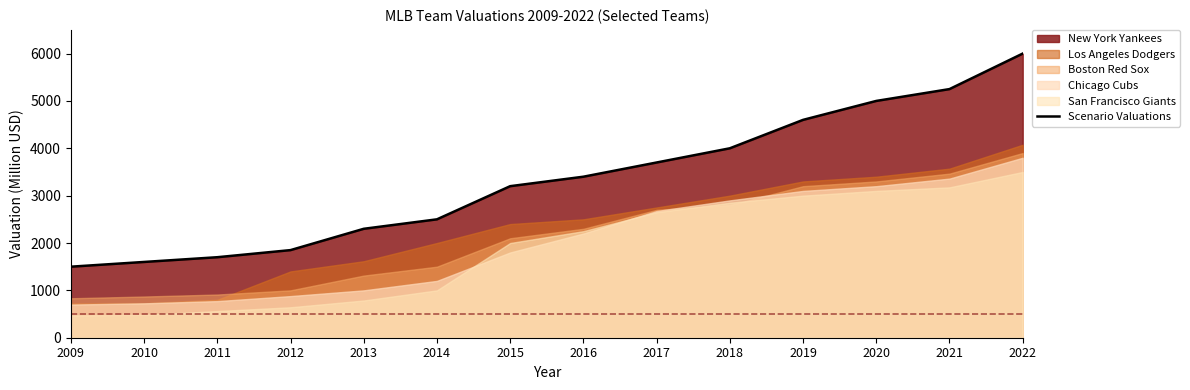

What is the average value?

3329